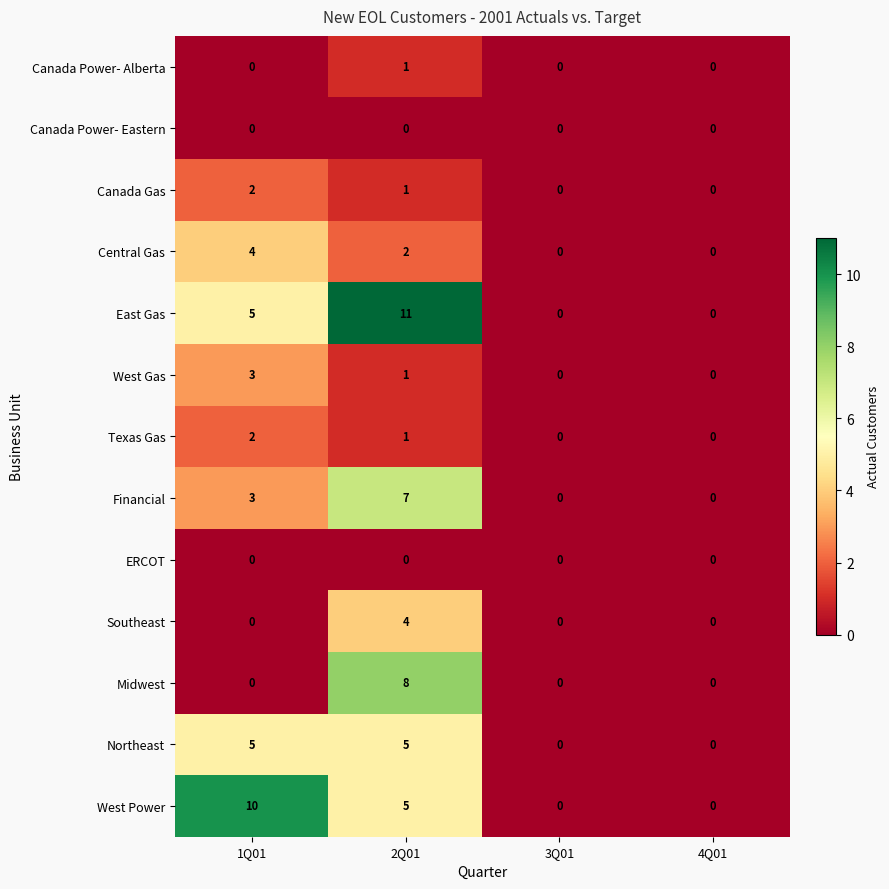

What is the average value of the East Gas series?

4